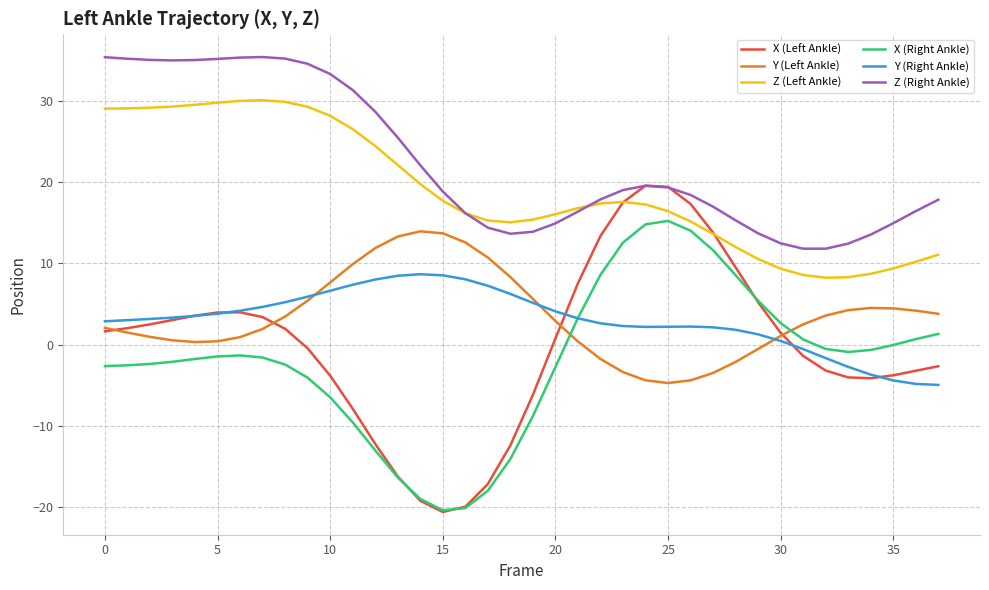

What is the maximum value shown in the chart?

35.4